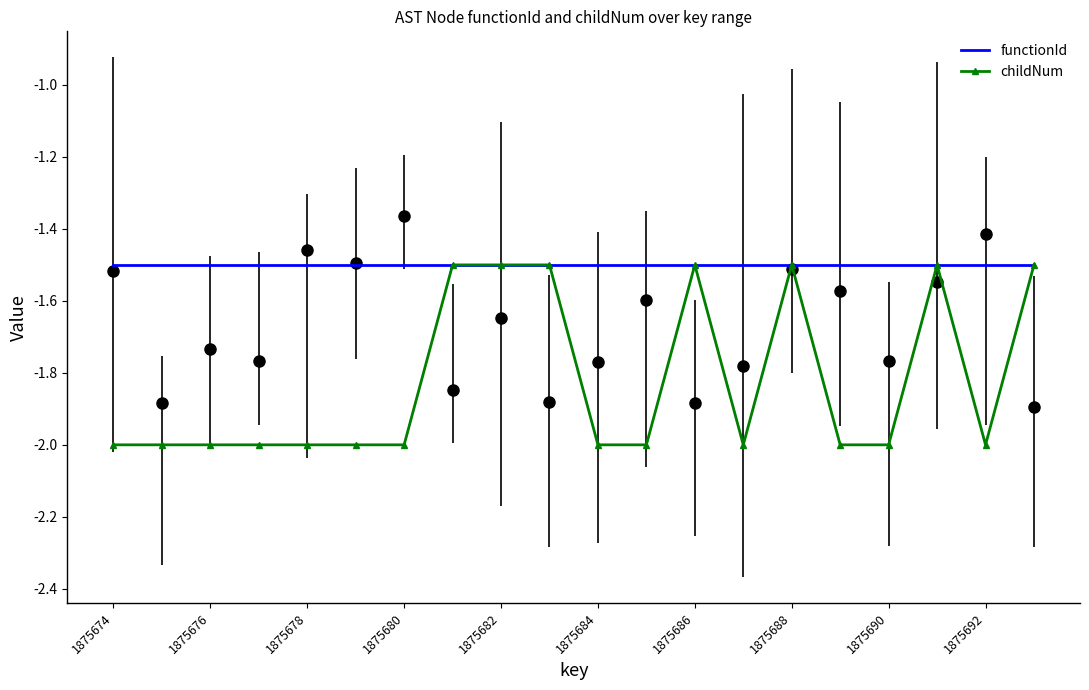

Which category has the highest value in the functionId series?

1875674